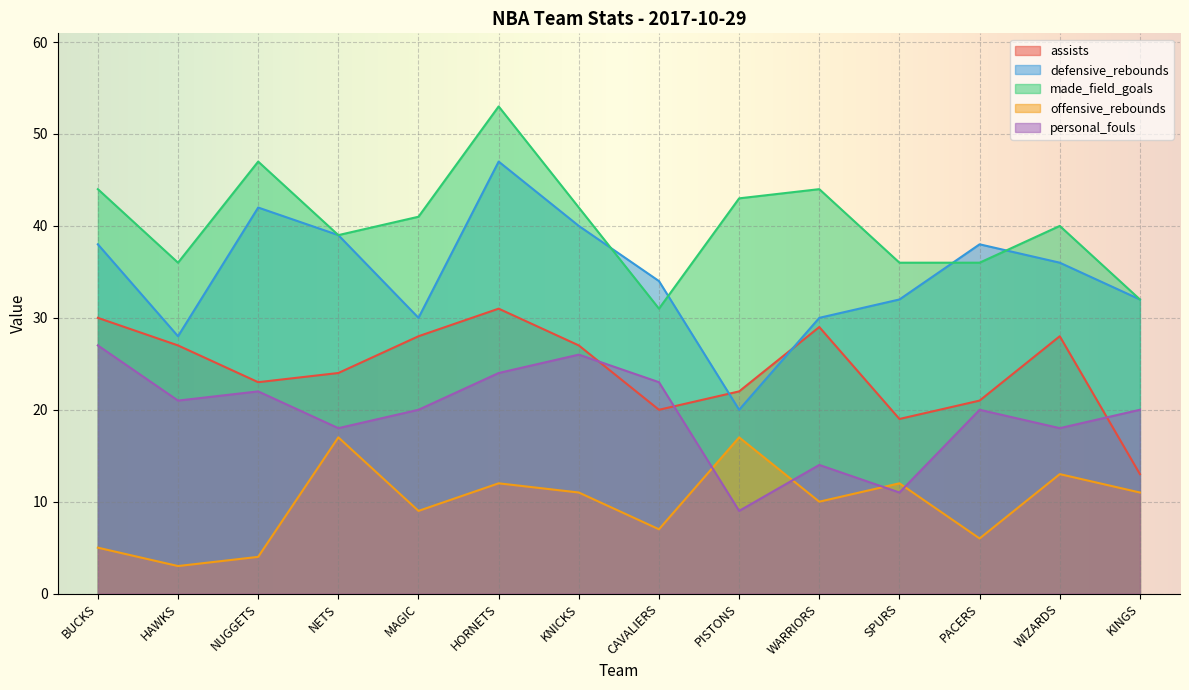

What position from the right is MAGIC?

10